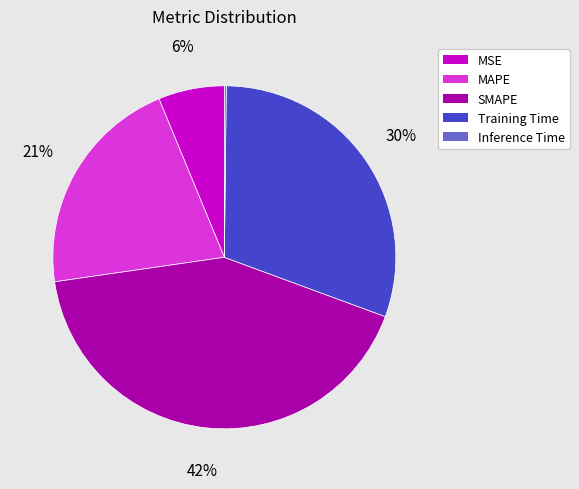

The MAPE slice represents 28% of the pie. True or false?

False